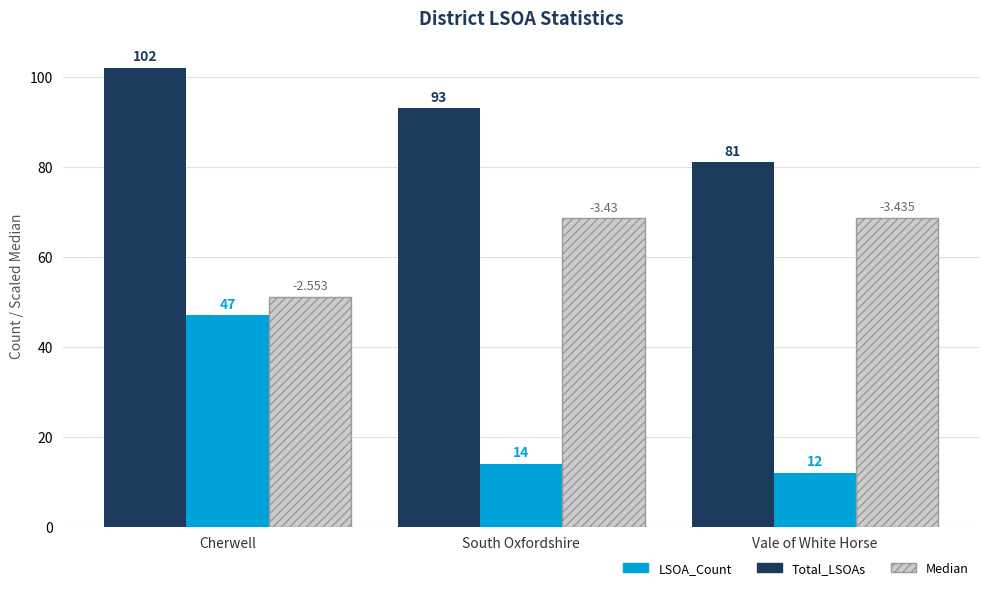

How many values in the Total_LSOAs series are below 93?

1